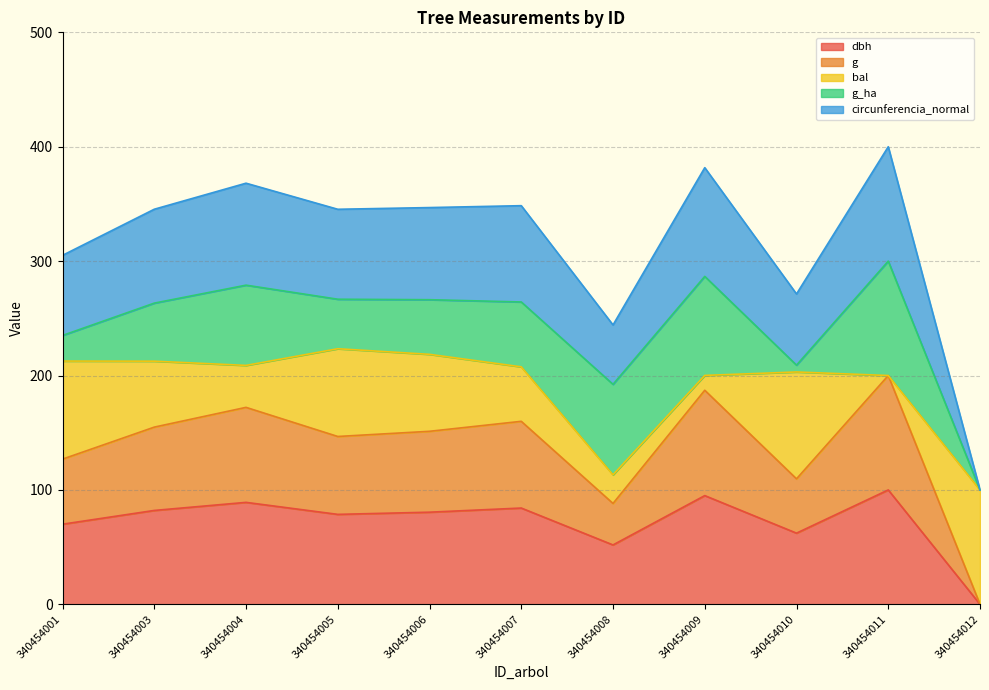

What is the total value across all series at 340454003?

345.4